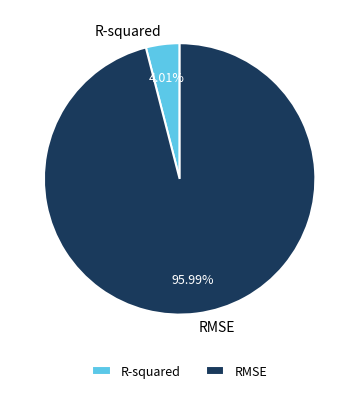

What is the smallest slice in the pie chart?

R-squared